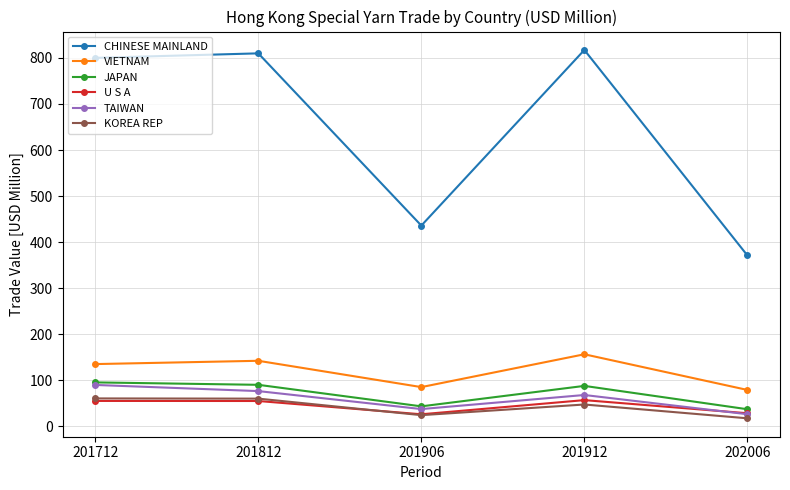

What is the spread (max minus min) of values at 201906?

411.5